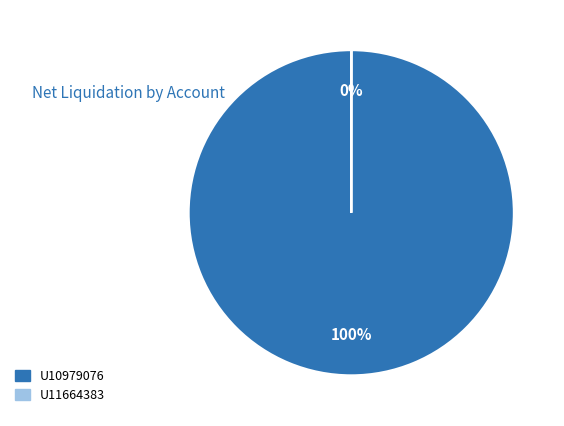

What percentage is the U10979076 slice, to the nearest percent?

100%